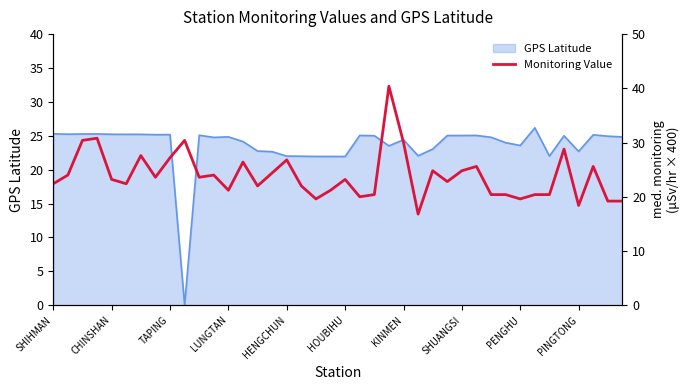

What is the value of the 4th point from the left?

30.8